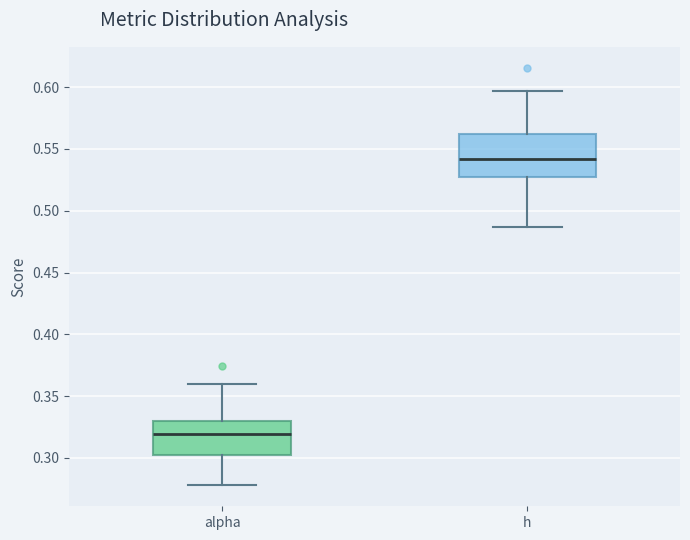

Where is the lower edge of the box for alpha on the y-axis? The values are not printed on the chart, so give them approximately, as read against the axis.

0.305